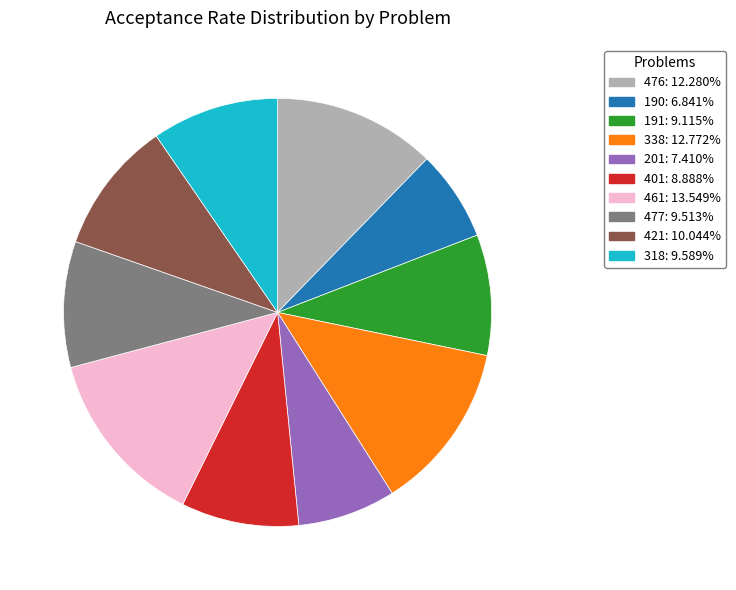

Is it true that 190 is 20% of the pie?

False